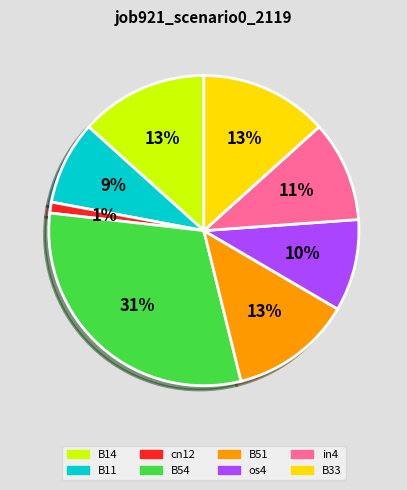

To the nearest percent, what portion does os4 represent?

10%